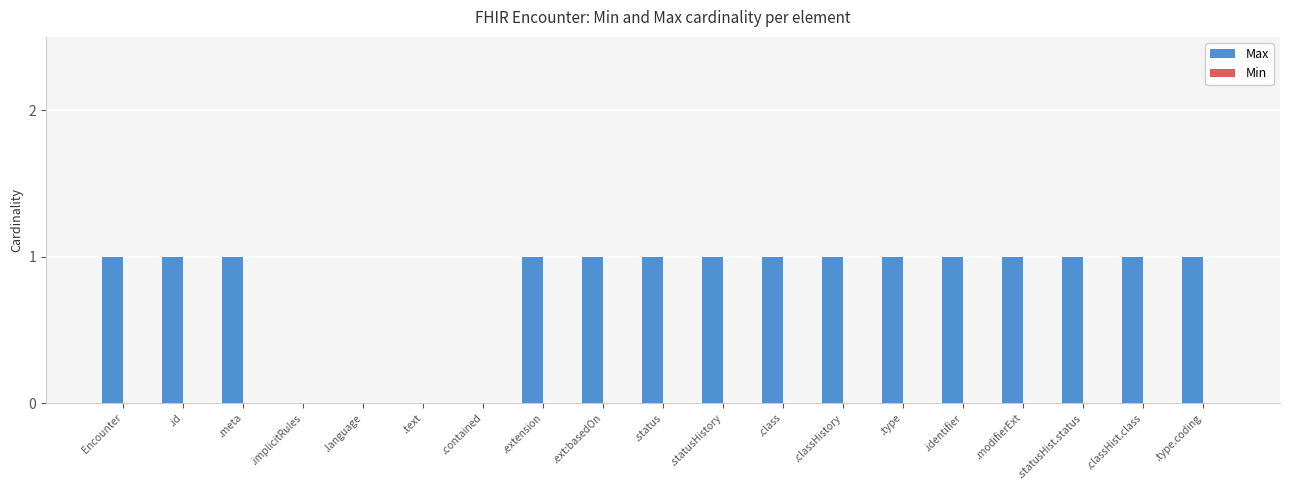

True or false: the data shows 0 at .extension.

False